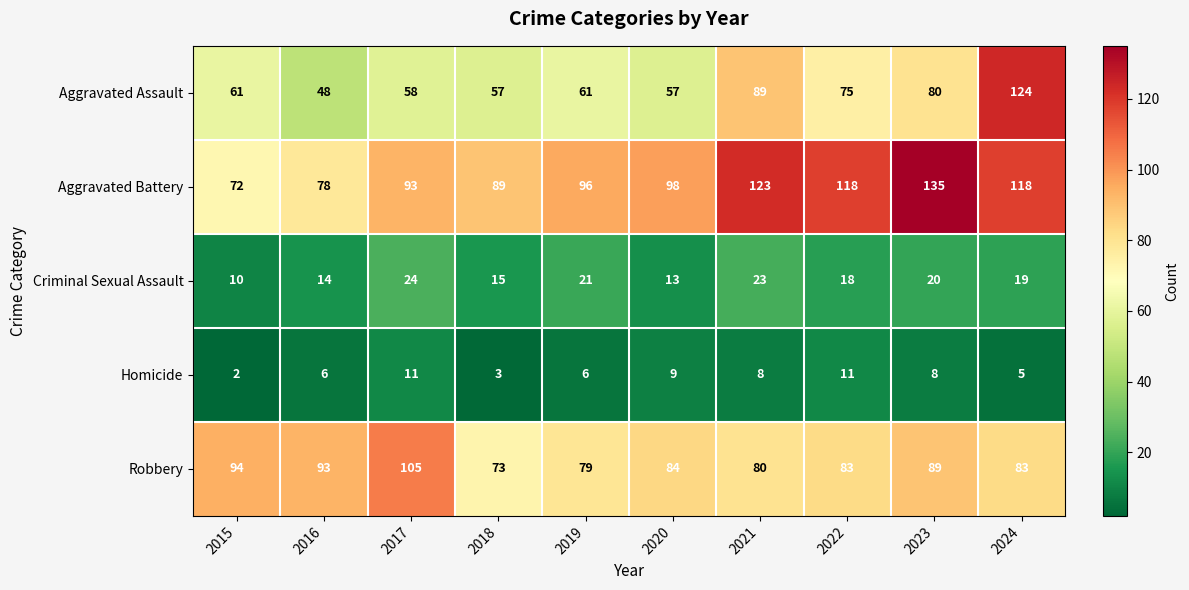

Rank the series by their maximum value, from highest to lowest.

Aggravated Battery, Aggravated Assault, Robbery, Criminal Sexual Assault, Homicide